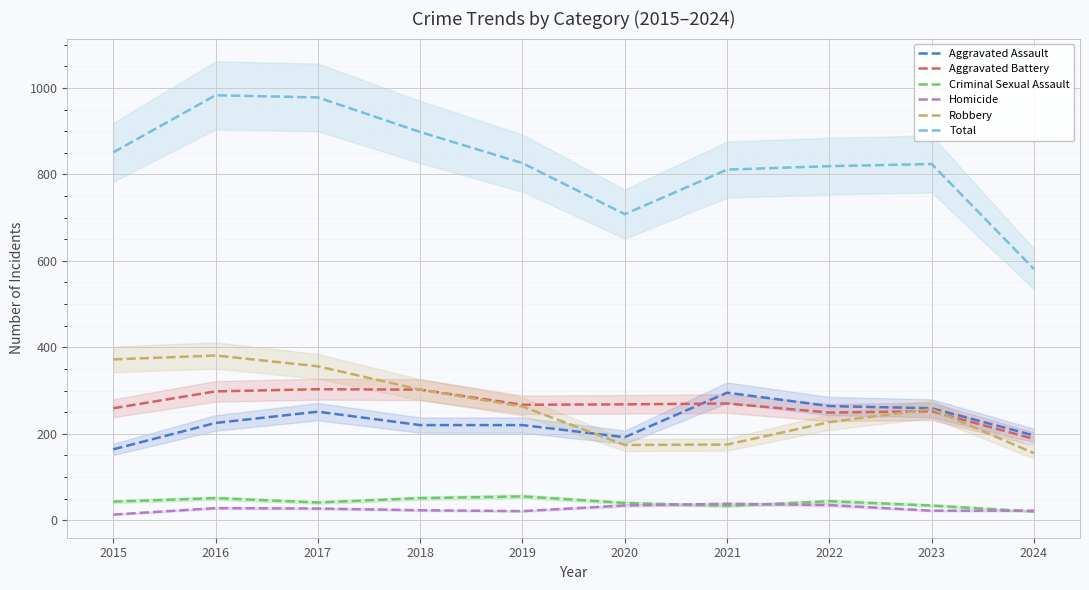

True or false: Total and Aggravated Assault intersect in this chart.

False